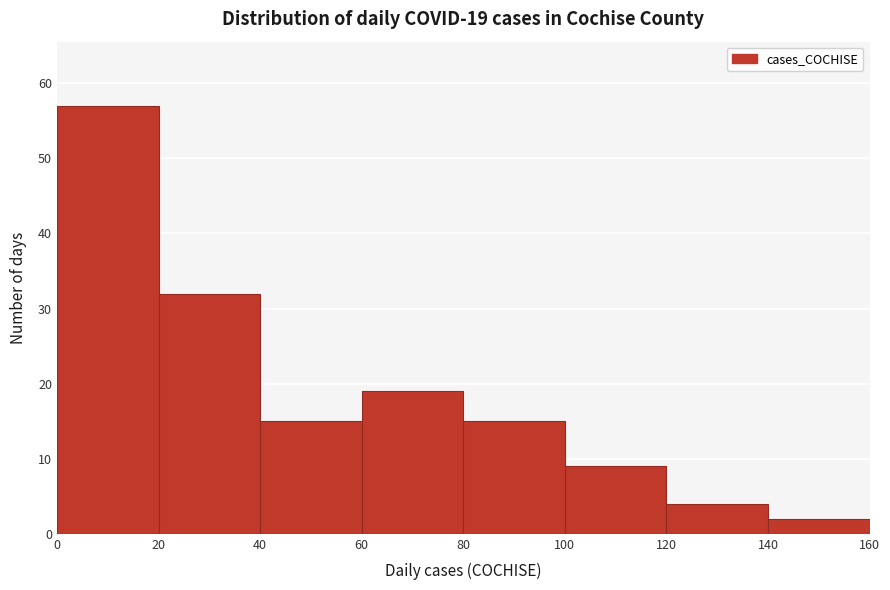

Which range on the x-axis has the tallest bar?

0 to 20